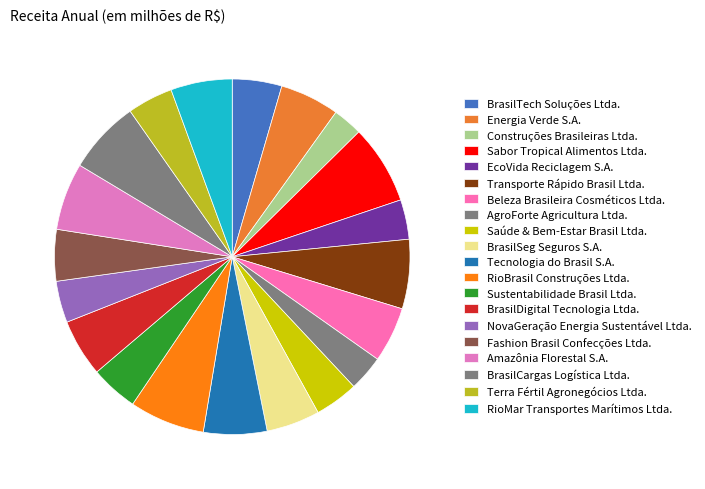

Does any single category account for the majority?

No